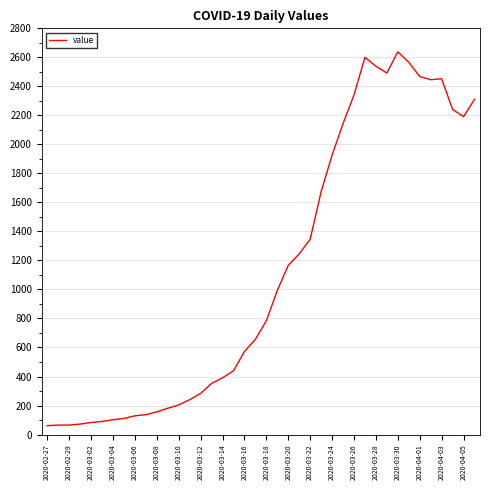

What is the greatest value displayed?

2638